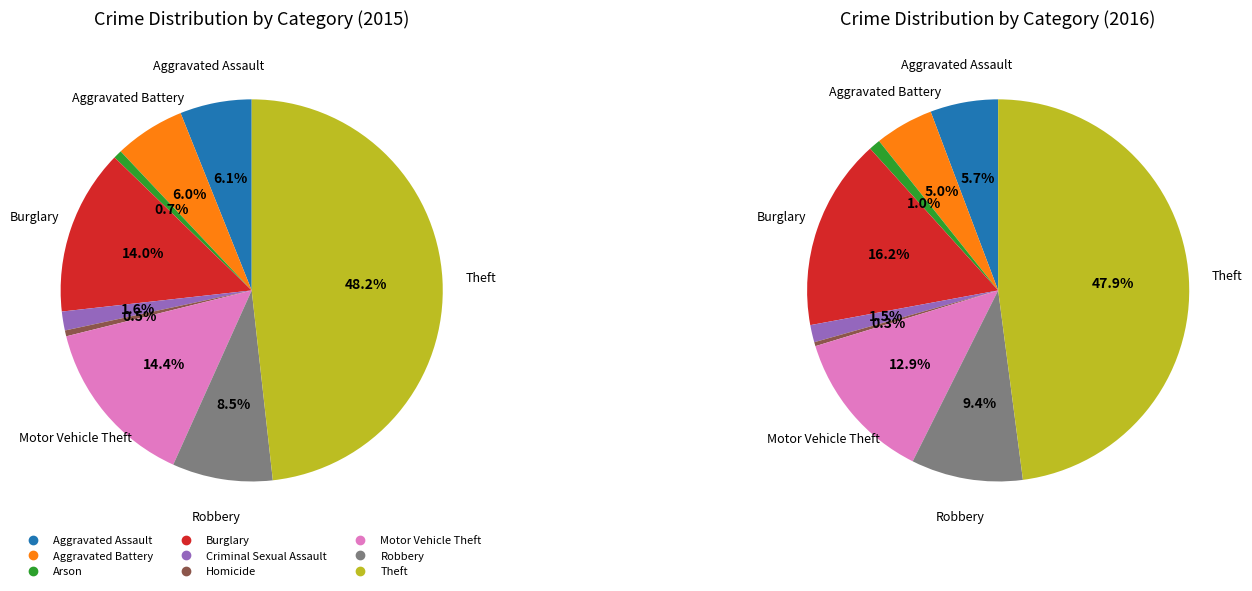

Is there a majority slice in this chart?

No